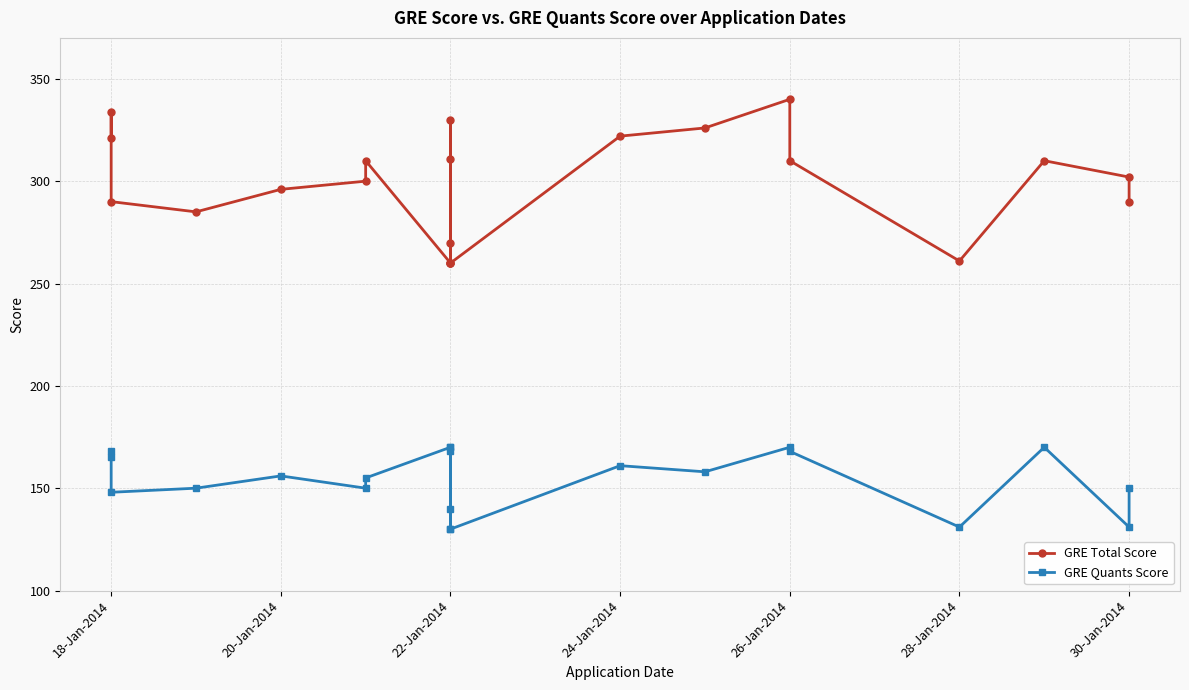

List the series in order of their overall mean, lowest first.

GRE Quants Score, GRE Total Score